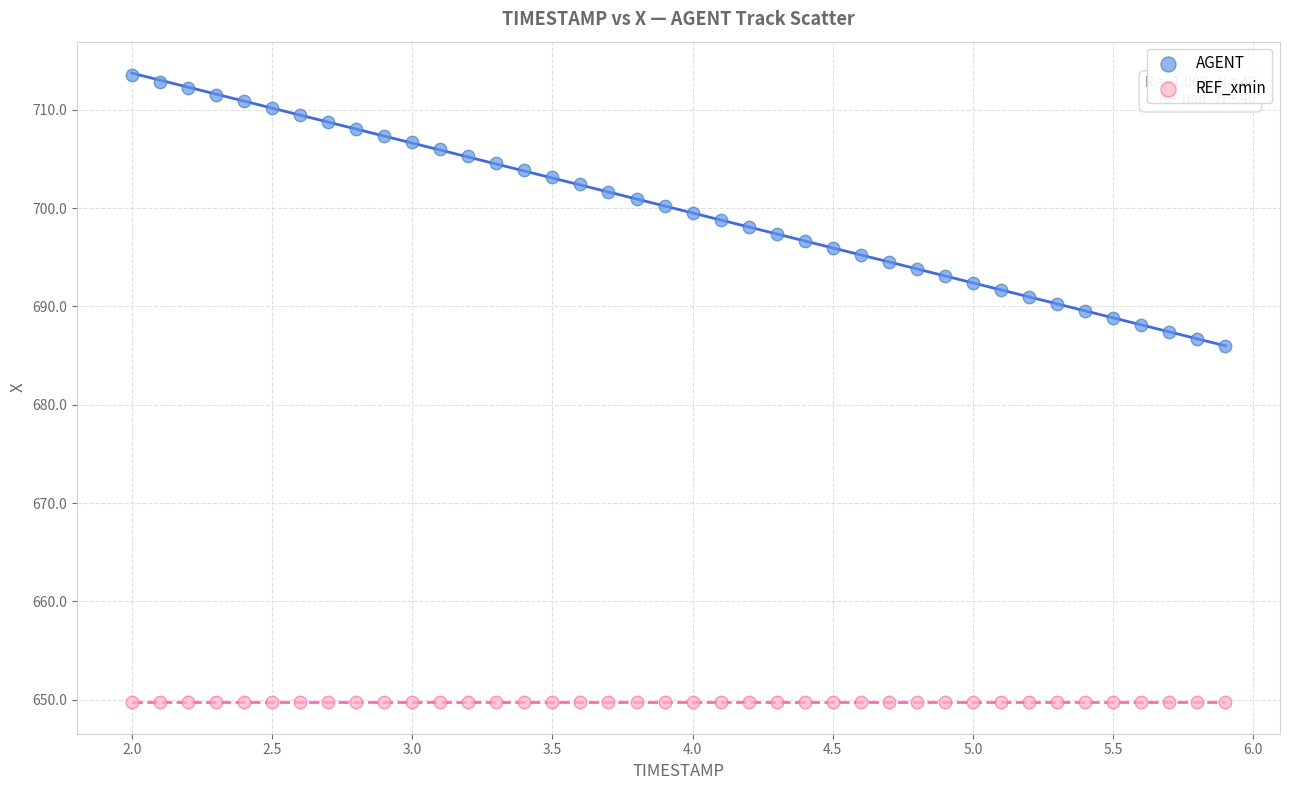

Which series contains the lowest Y value?

REF_xmin